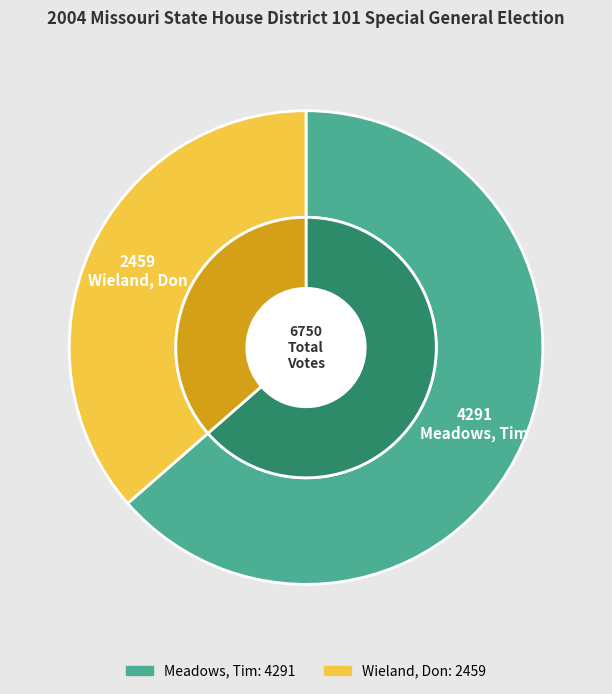

Does Meadows, Tim account for over 50% of the chart?

Yes